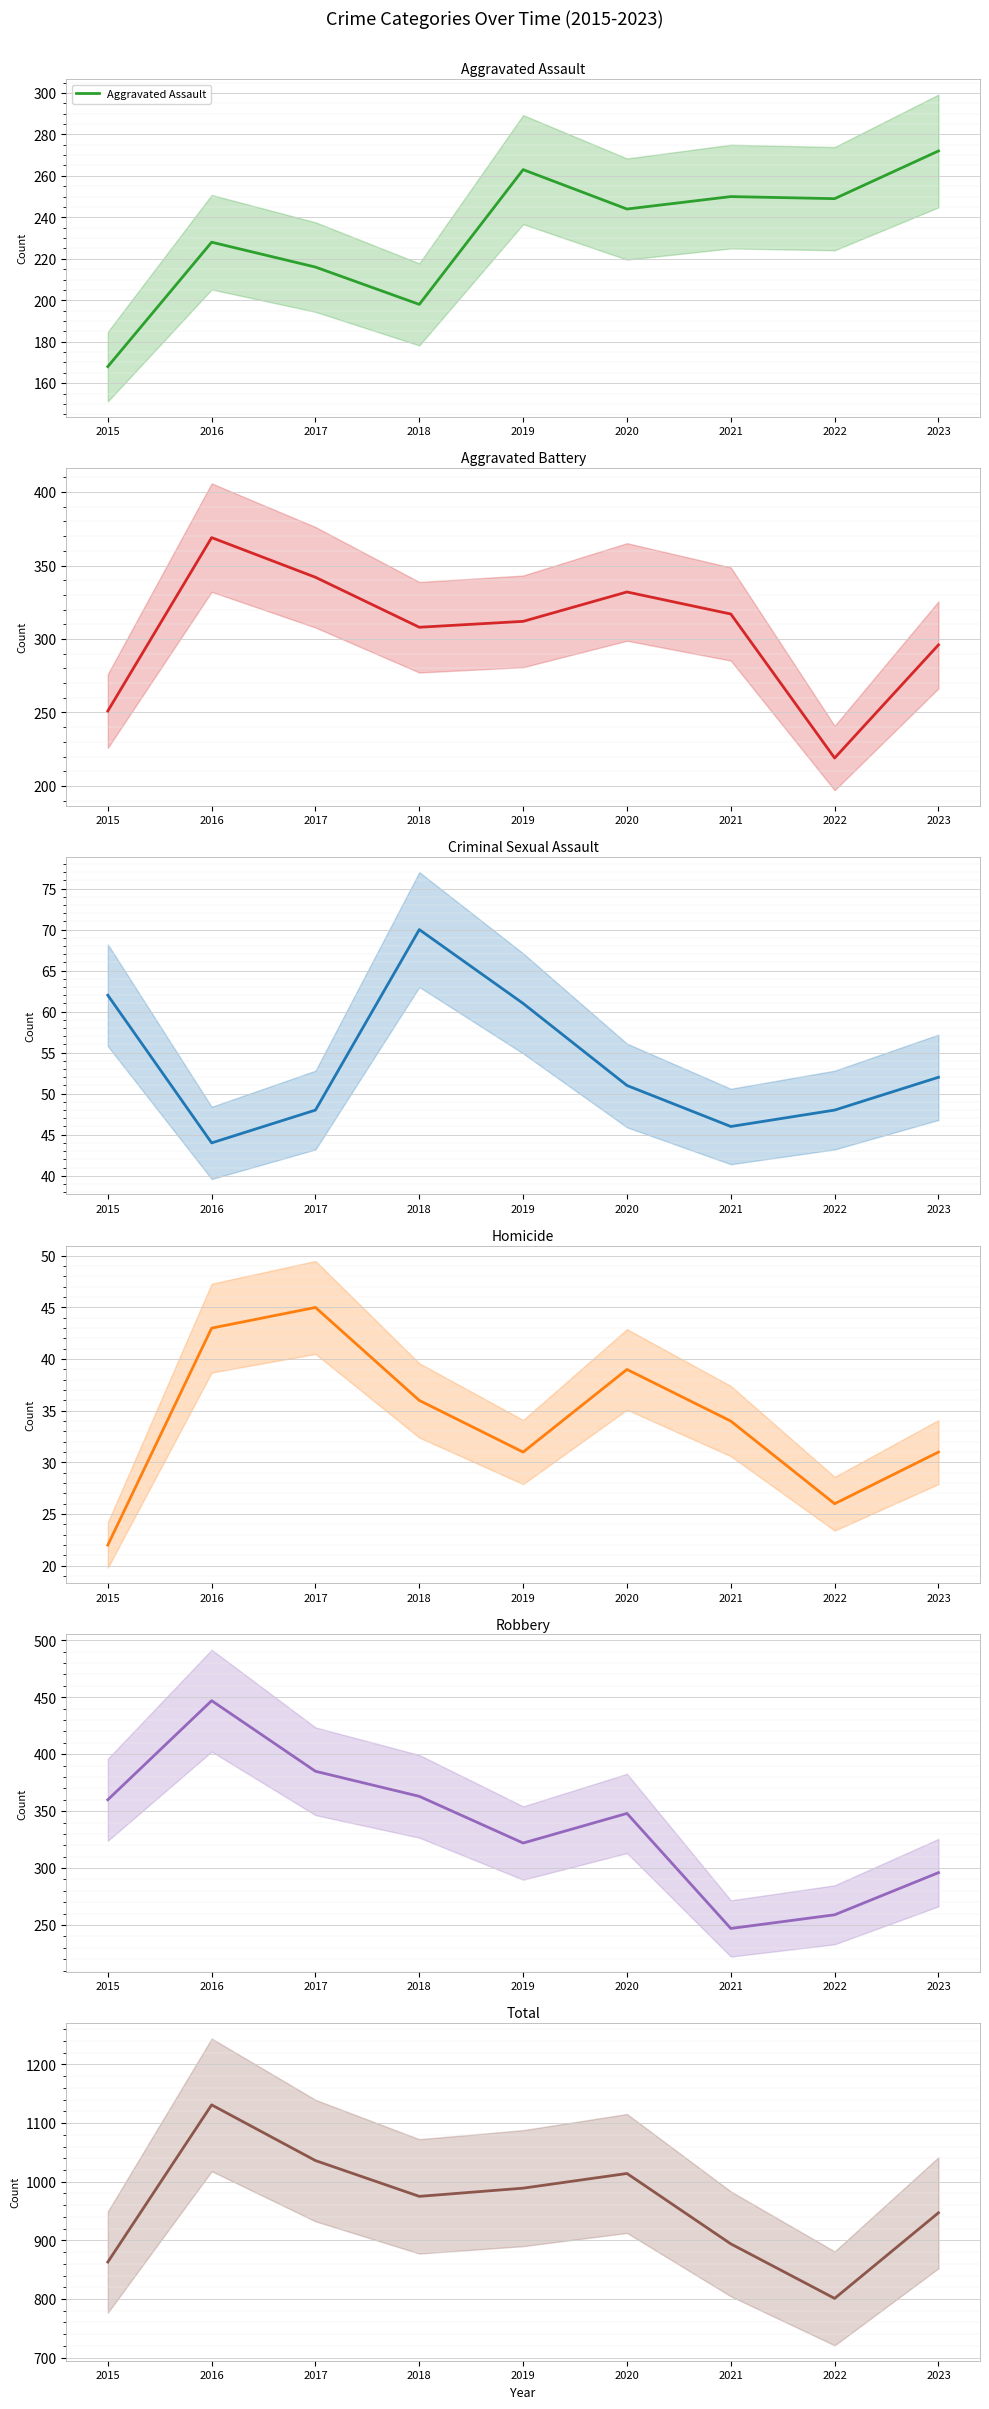

Where is the first local maximum for Aggravated Battery?

2016